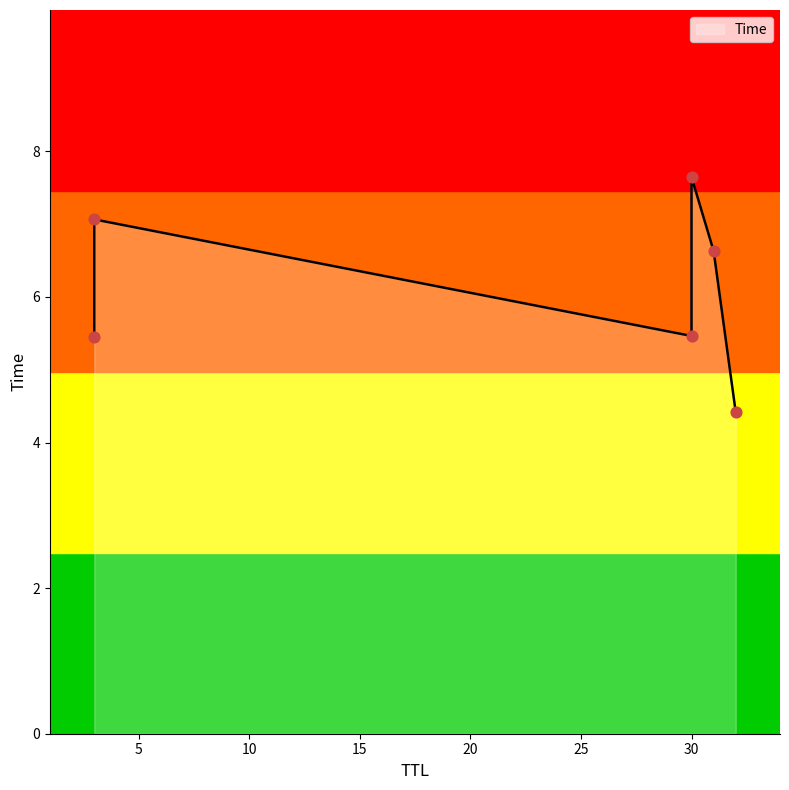

Approximately how many times larger is the value at 32 compared to 31?

0.7